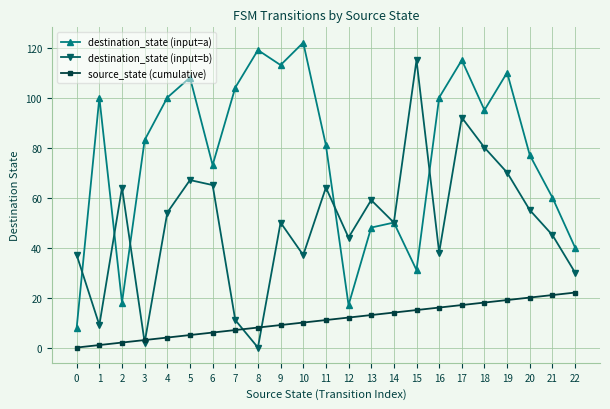

Where is destination_state (input=a) nearest to the value 65?

21